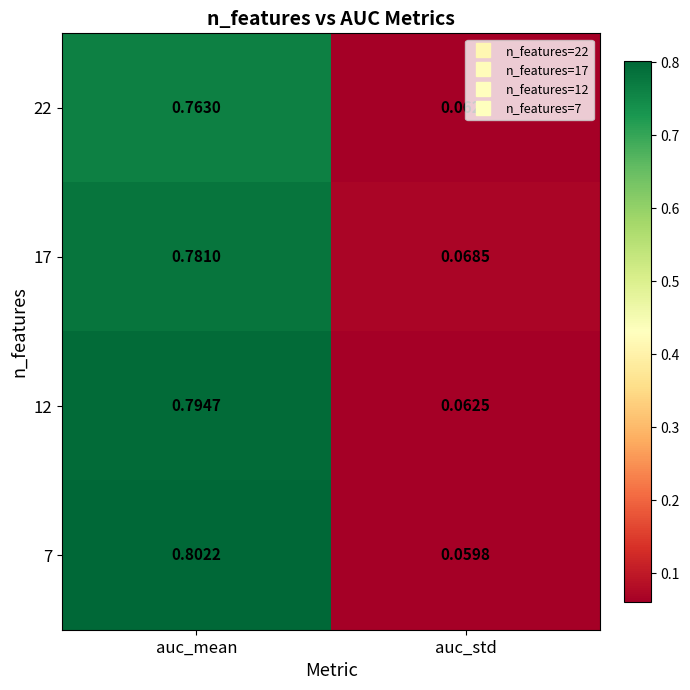

Rank the categories by 7 value from lowest to highest.

auc_std, auc_mean